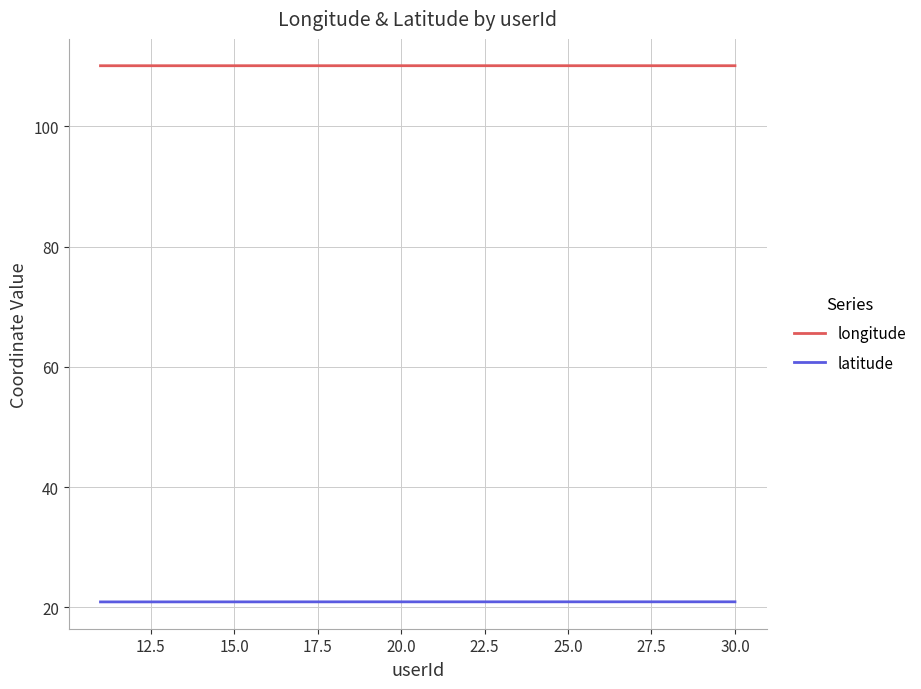

How many interior local peaks does the latitude series have?

6